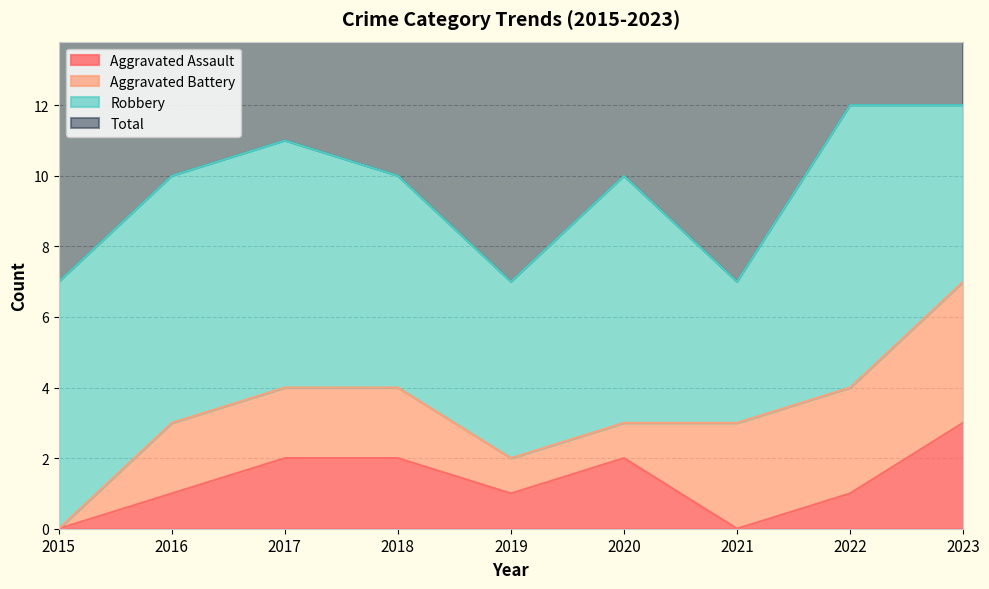

True or false: Total has more than 1 interior local peaks.

True